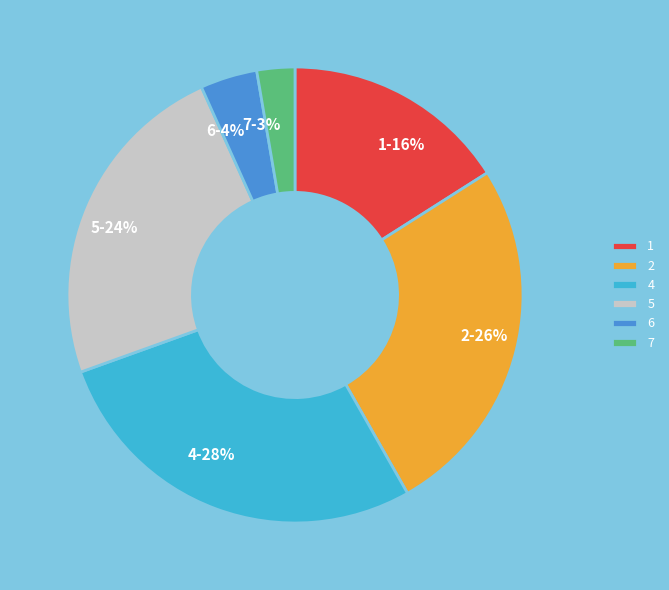

To the nearest percent, what is the combined percentage of 7 and 6?

7%